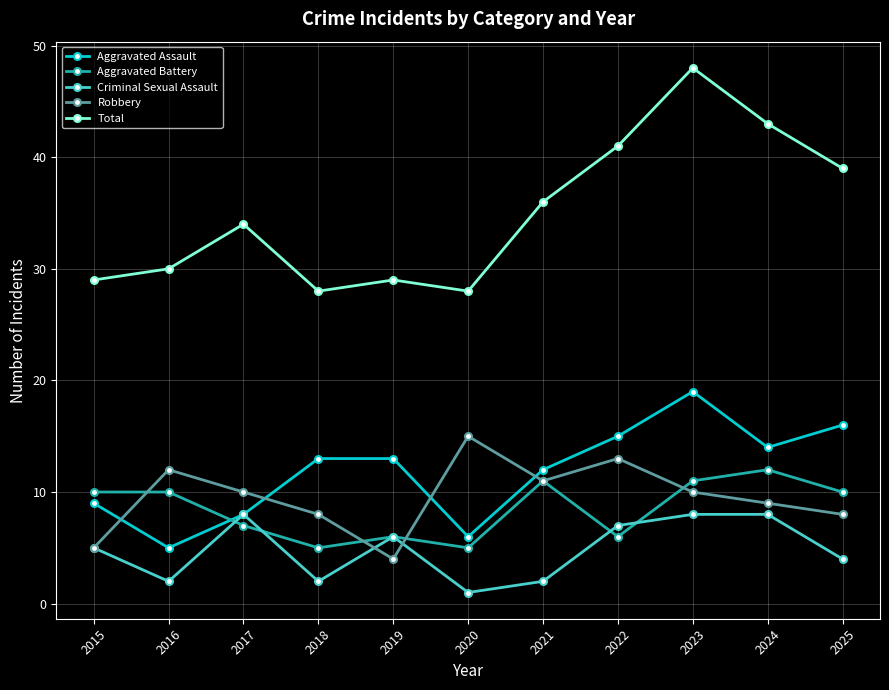

Read the Aggravated Battery value at 2015.

10